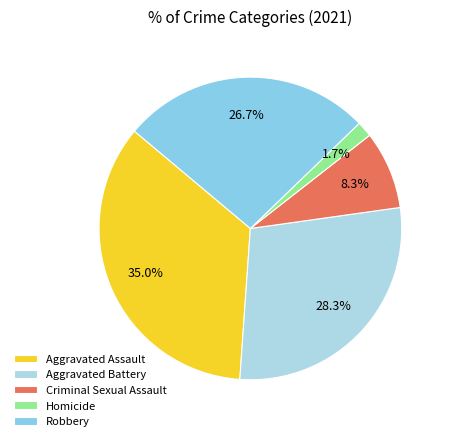

Combined, do Robbery and Aggravated Assault account for over 50%?

Yes